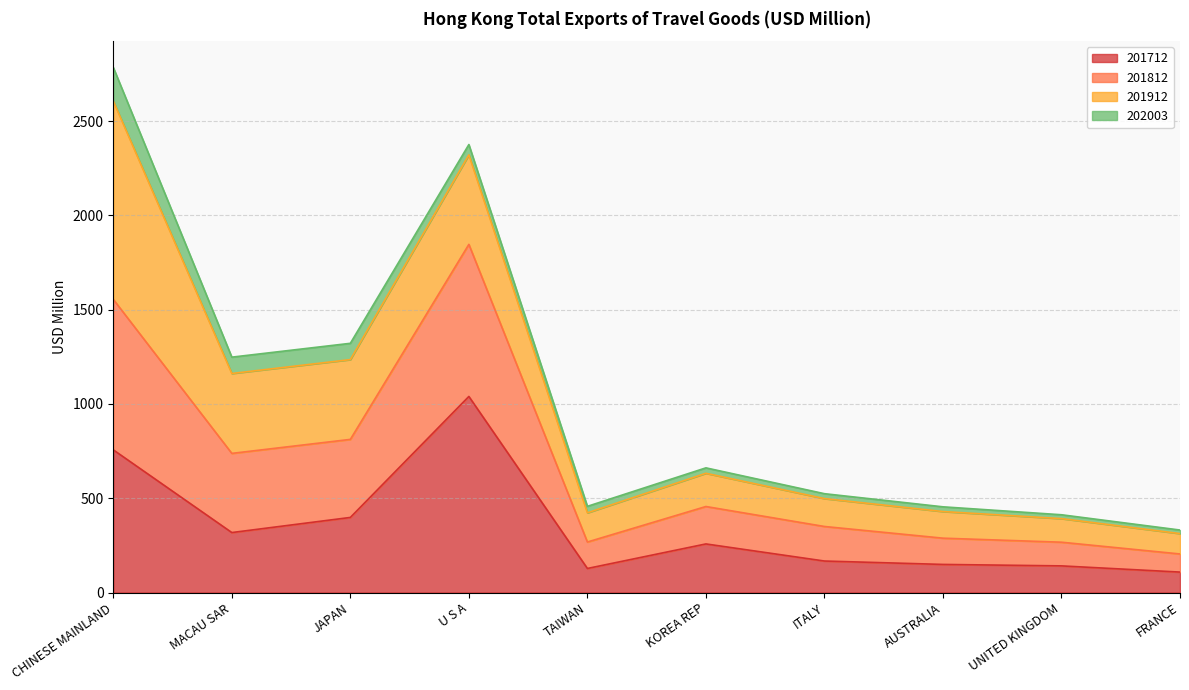

What is the total value across all series at JAPAN?

1321.6